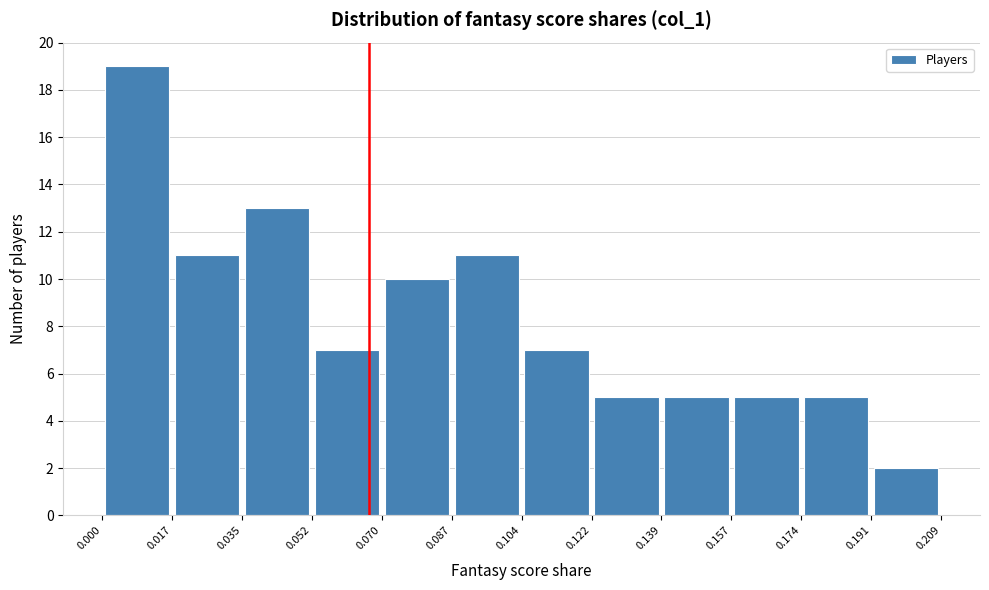

Which range on the x-axis has the tallest bar?

0.000 to 0.017